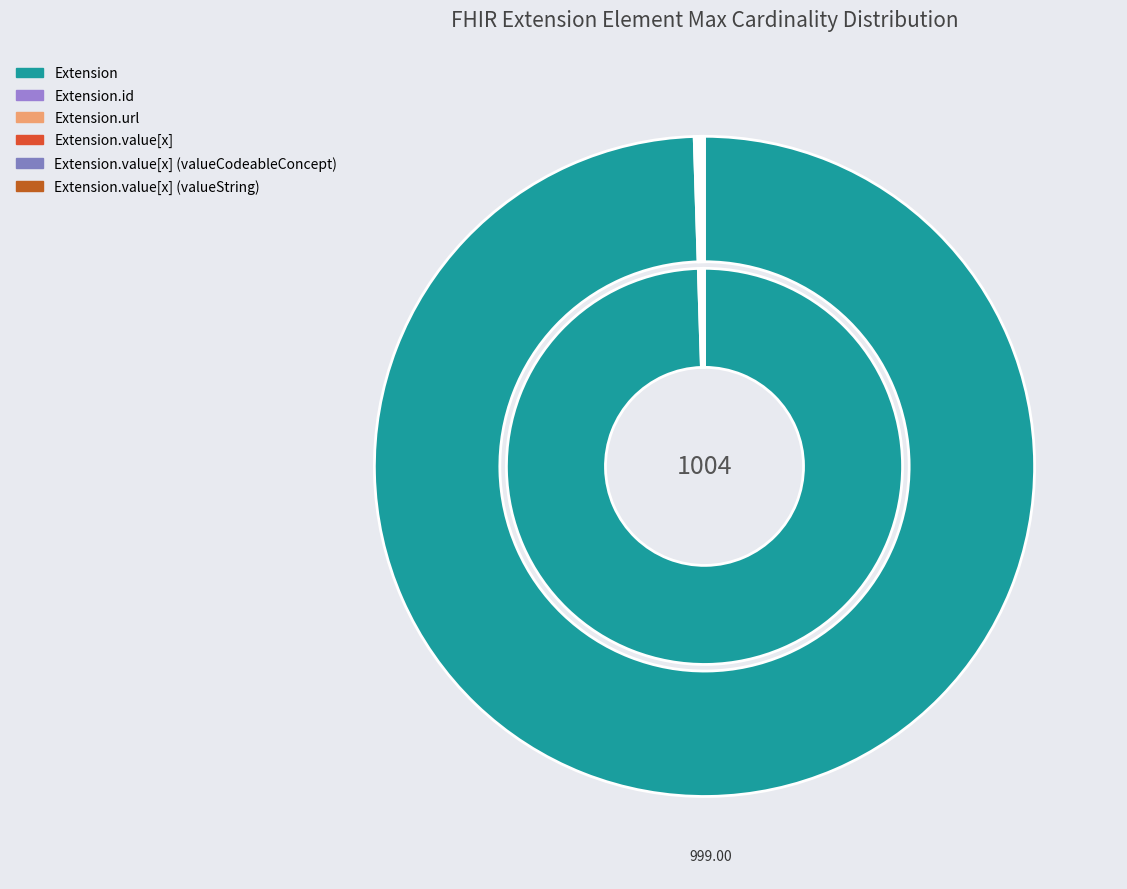

Which category has the smallest portion of the pie?

Extension